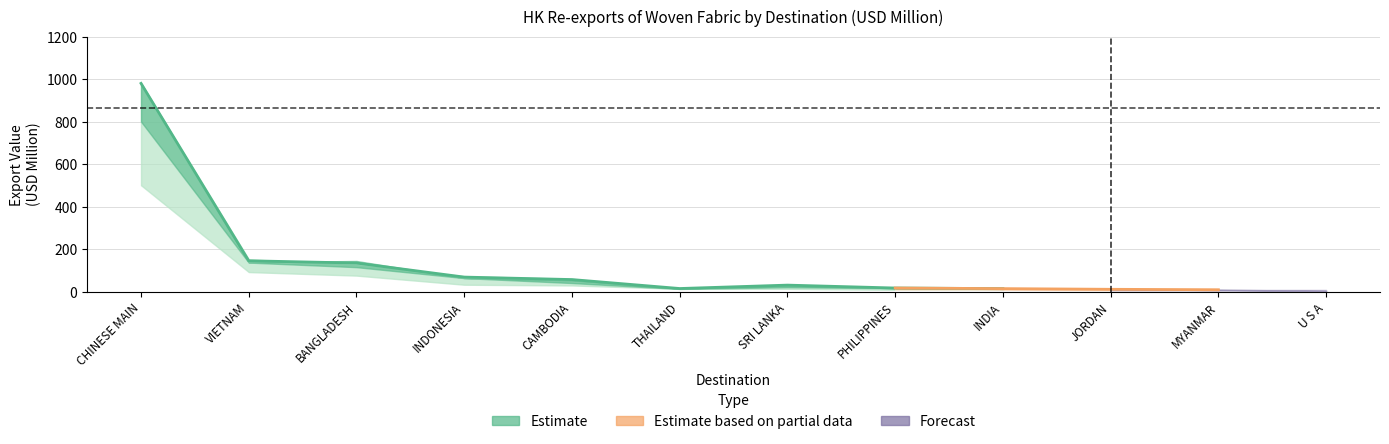

What is the label of the 7th point from the left?

SRI LANKA